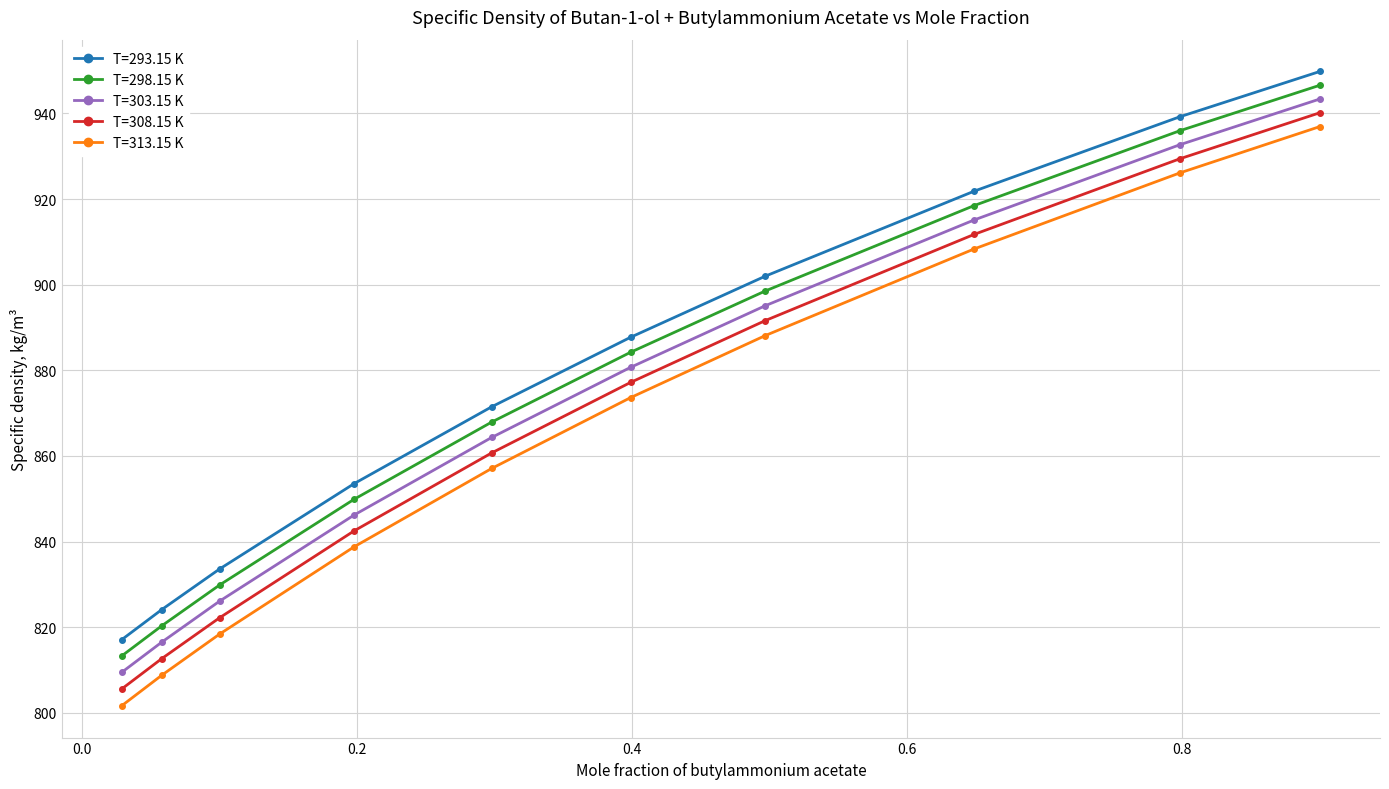

True or false: T=308.15 K and T=293.15 K intersect in this chart.

False